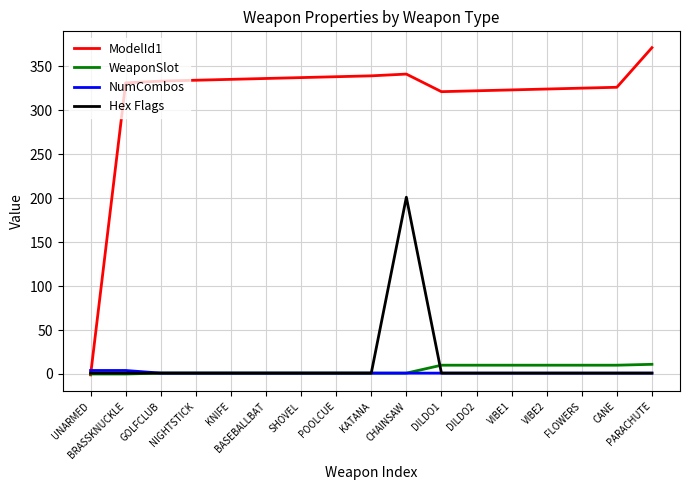

What is the total value across all series at NIGHTSTICK?

337